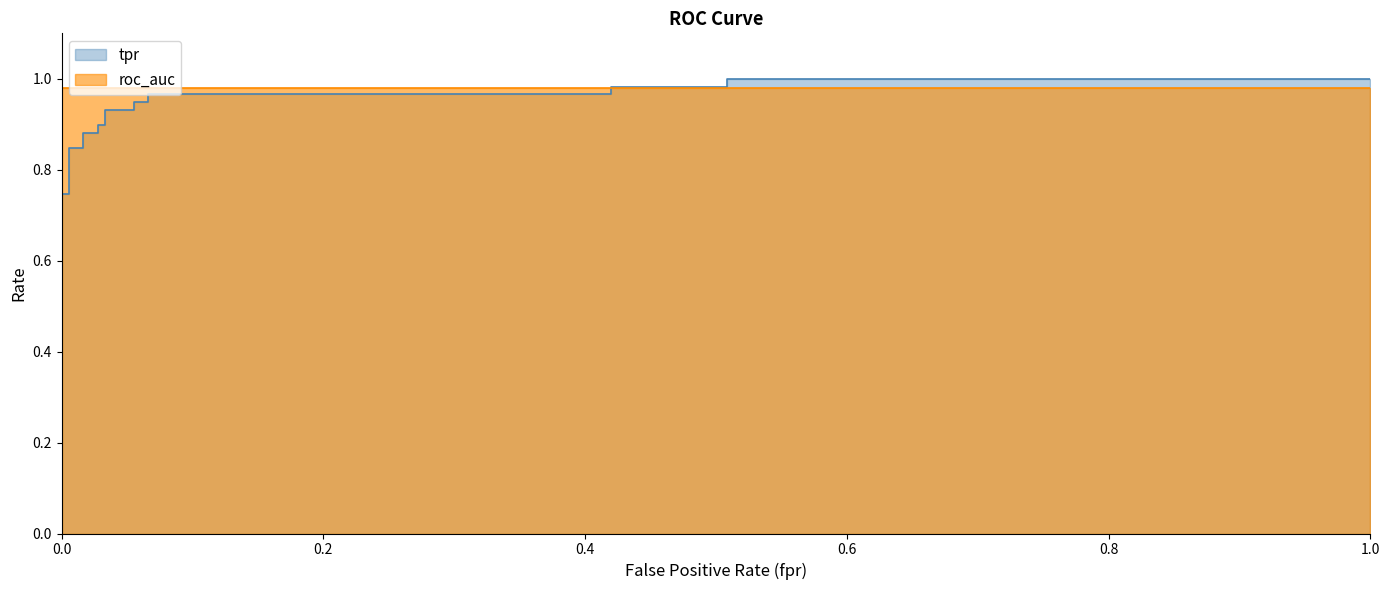

True or false: roc_auc has a value of 0.4 at 17.

False